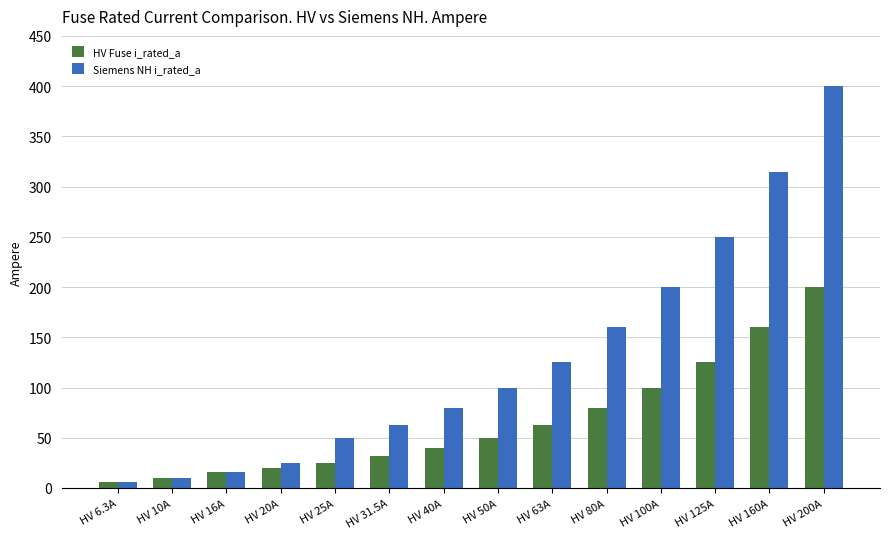

What is the label of the 6th bar from the right?

HV 63A